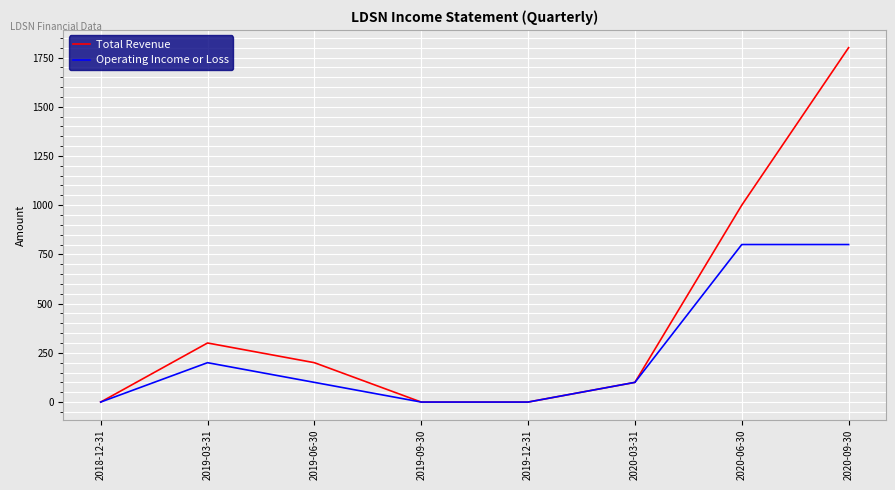

What are all the series names shown in the legend?

Total Revenue, Operating Income or Loss